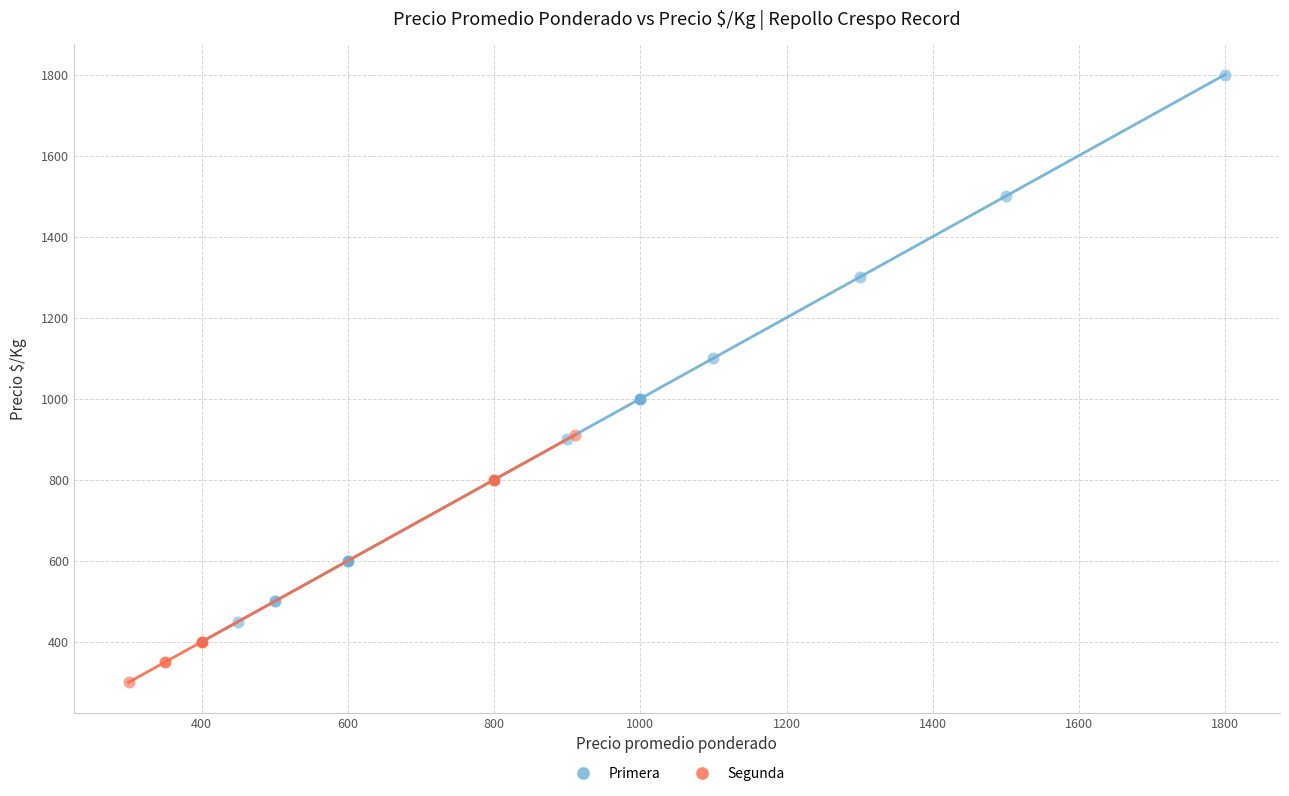

Which series contains the lowest Y value?

Segunda